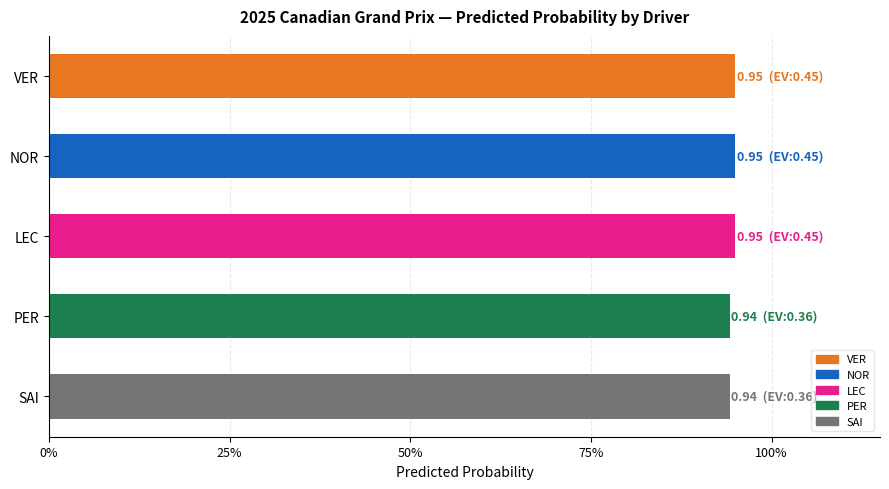

What is the smallest value displayed?

0.9